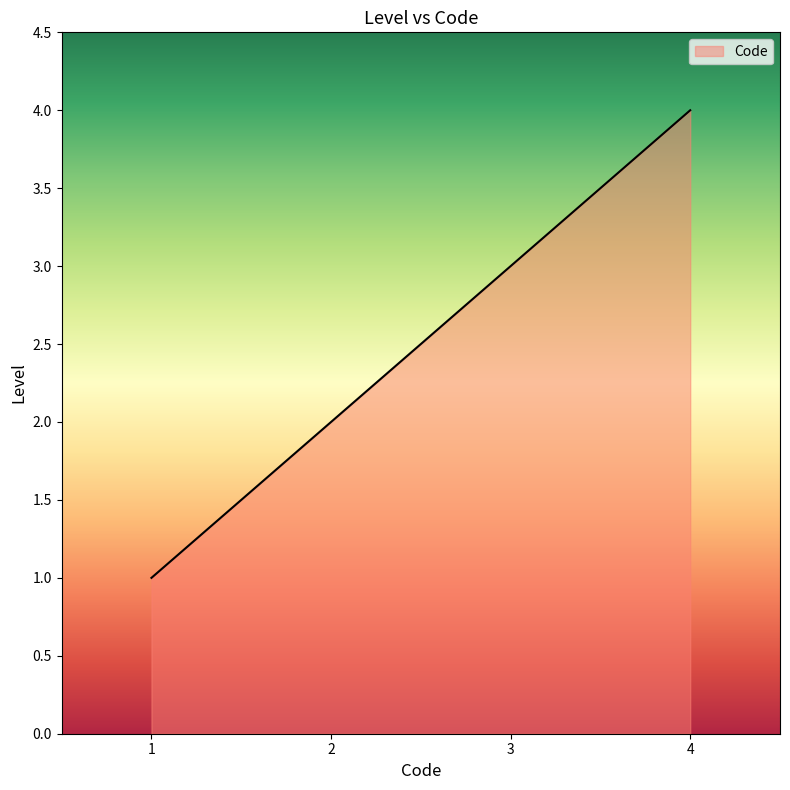

At which category does the chart reach its peak across all series?

4